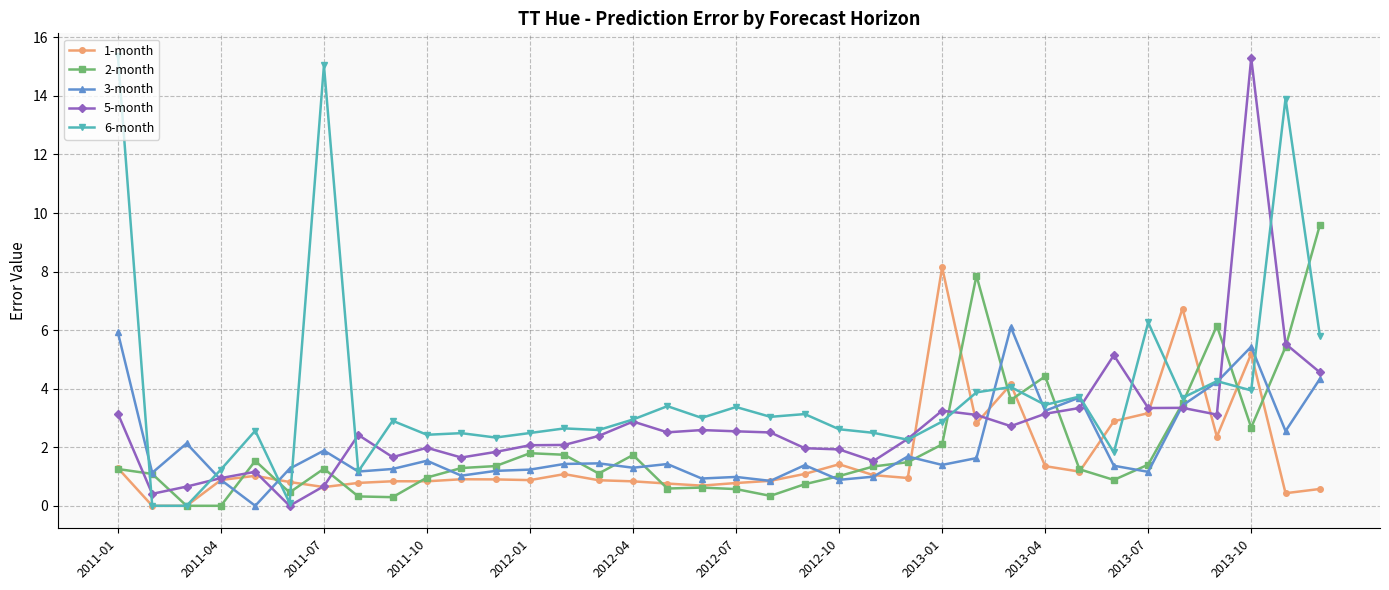

What is the value of the 2-month point at the 15th from the left?

1.1